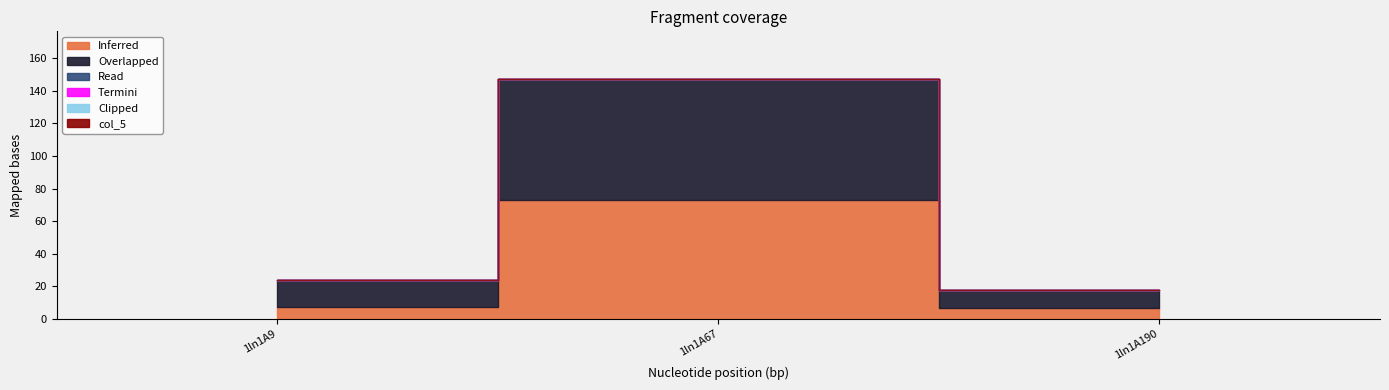

Is it true that col_2 equals 0.0 at 1ln1A67?

True